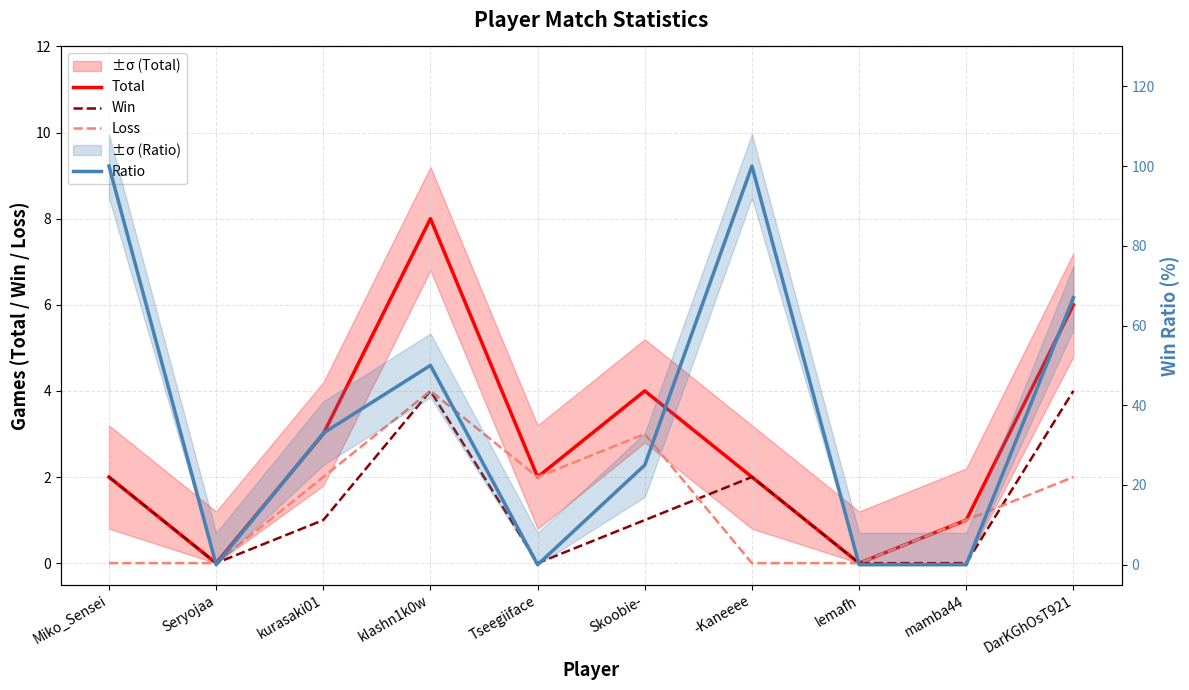

At which category does Ratio reach its first local valley?

Seryojaa